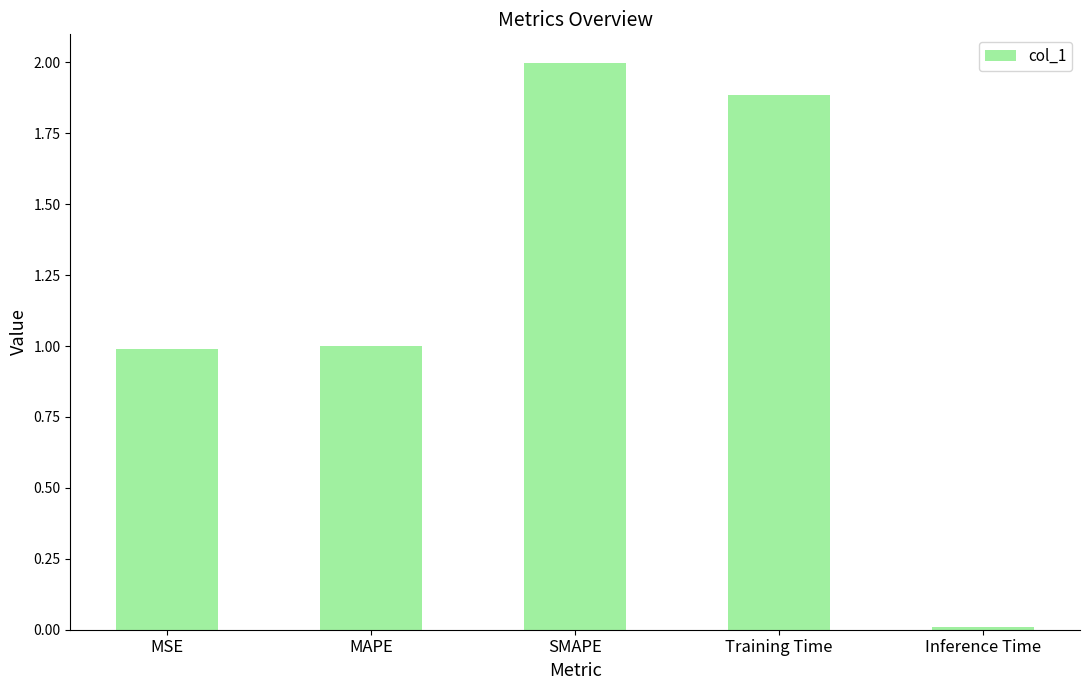

How many distinct data groups are displayed?

1